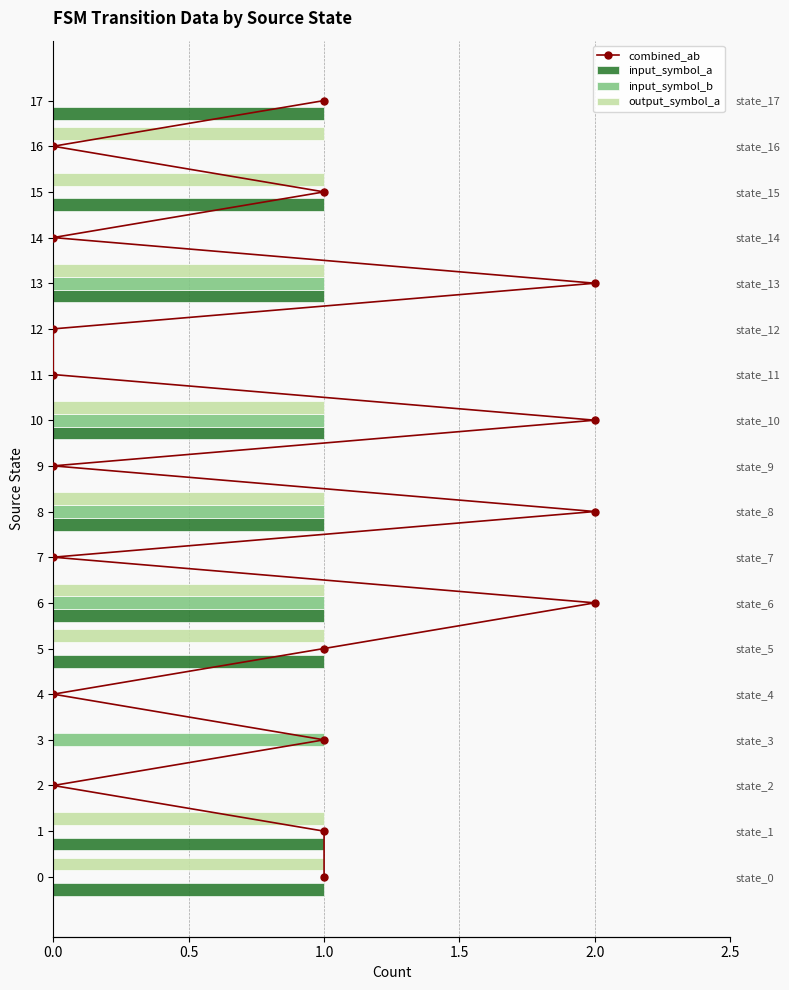

What are all the series names shown in the legend?

combined_ab, input_symbol_a, input_symbol_b, output_symbol_a